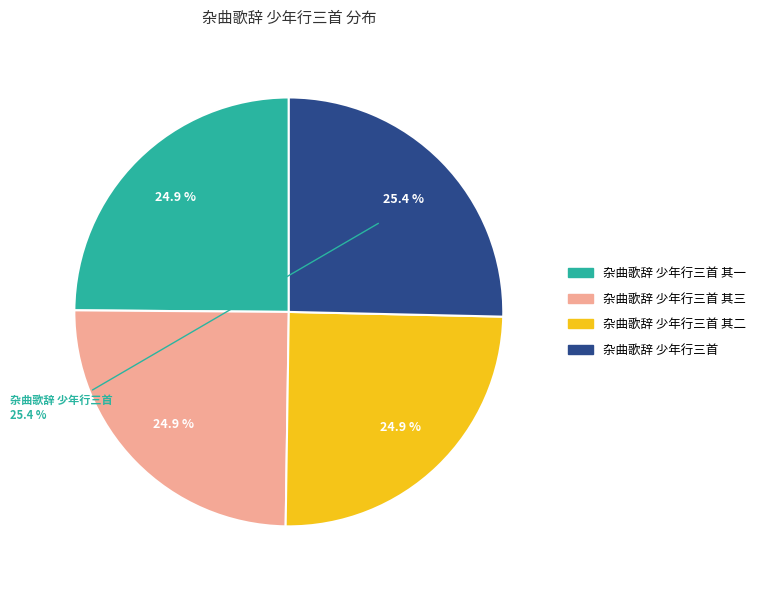

Is it true that 杂曲歌辞 少年行三首 其二 is 38% of the pie?

False